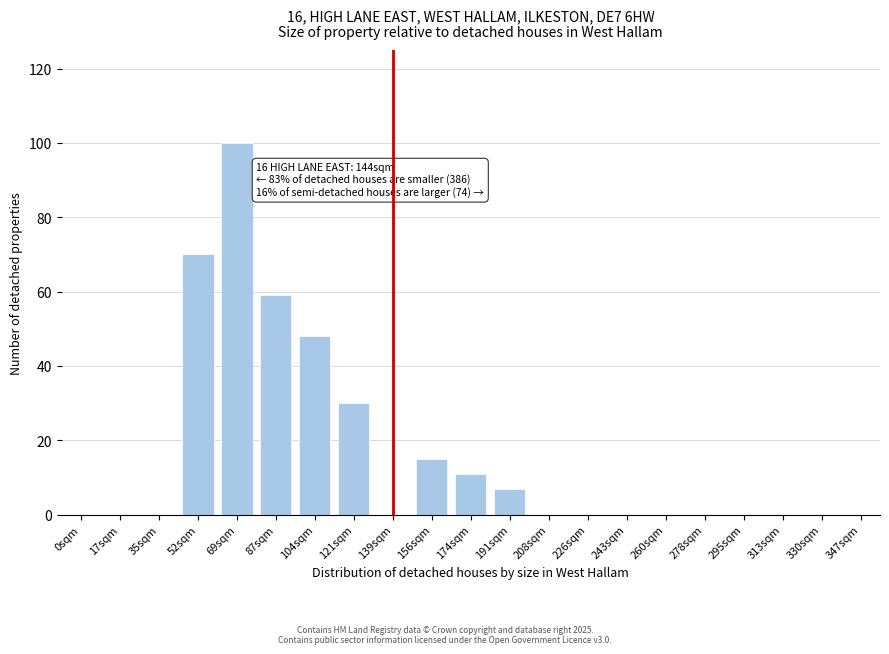

Reading left to right, transcribe all the data shown in this chart.

0sqm=0	17sqm=0	35sqm=0	52sqm=70	69sqm=100	87sqm=59	104sqm=48	121sqm=30	139sqm=0	156sqm=15	174sqm=11	191sqm=7	208sqm=0	226sqm=0	243sqm=0	260sqm=0	278sqm=0	295sqm=0	313sqm=0	330sqm=0	347sqm=0